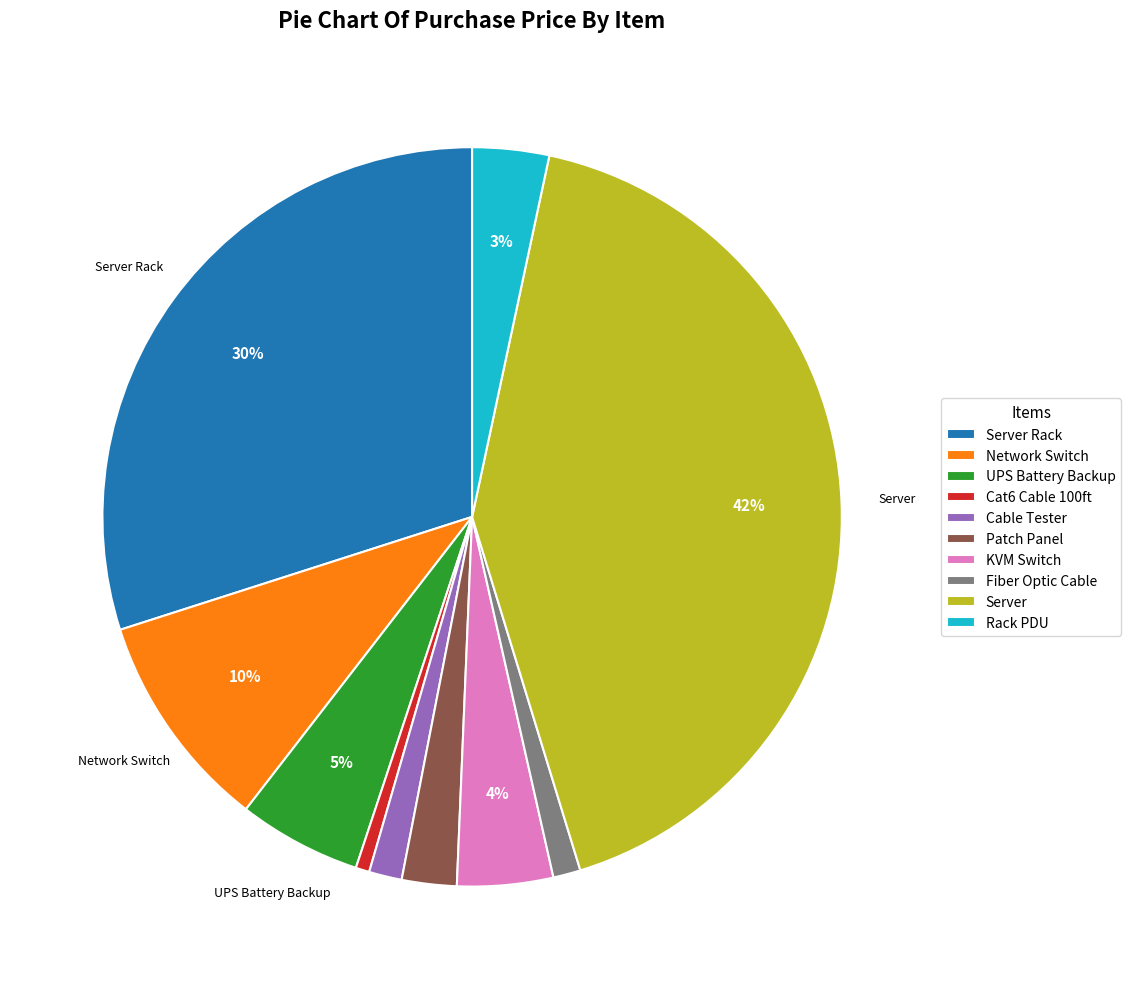

Is there a majority slice in this chart?

No